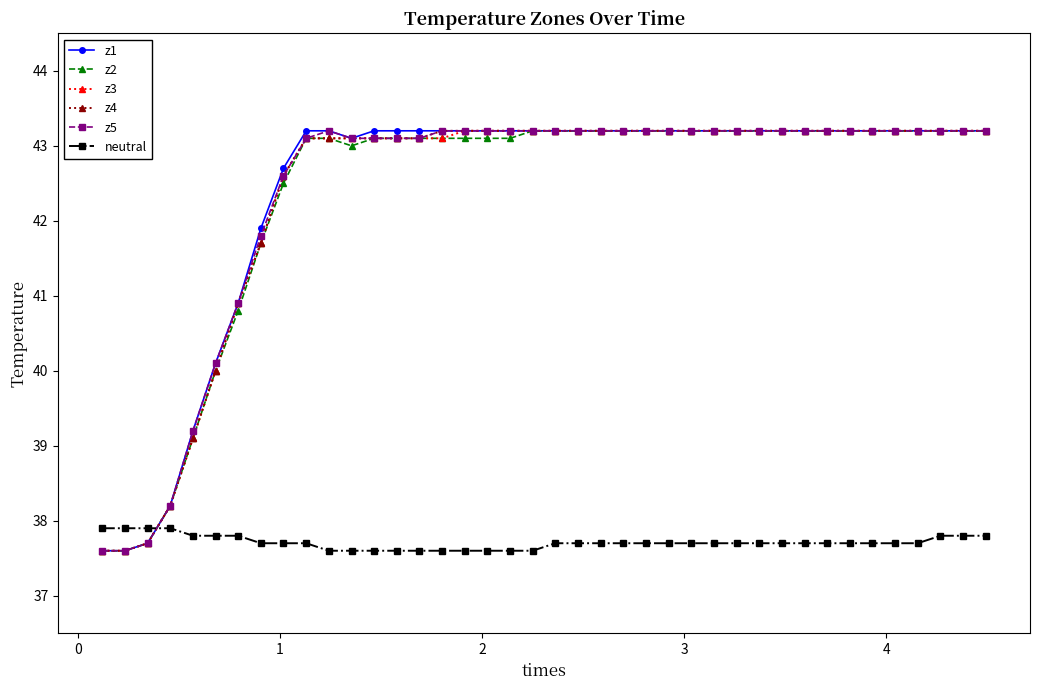

At how many categories does at least one series exceed 37?

40